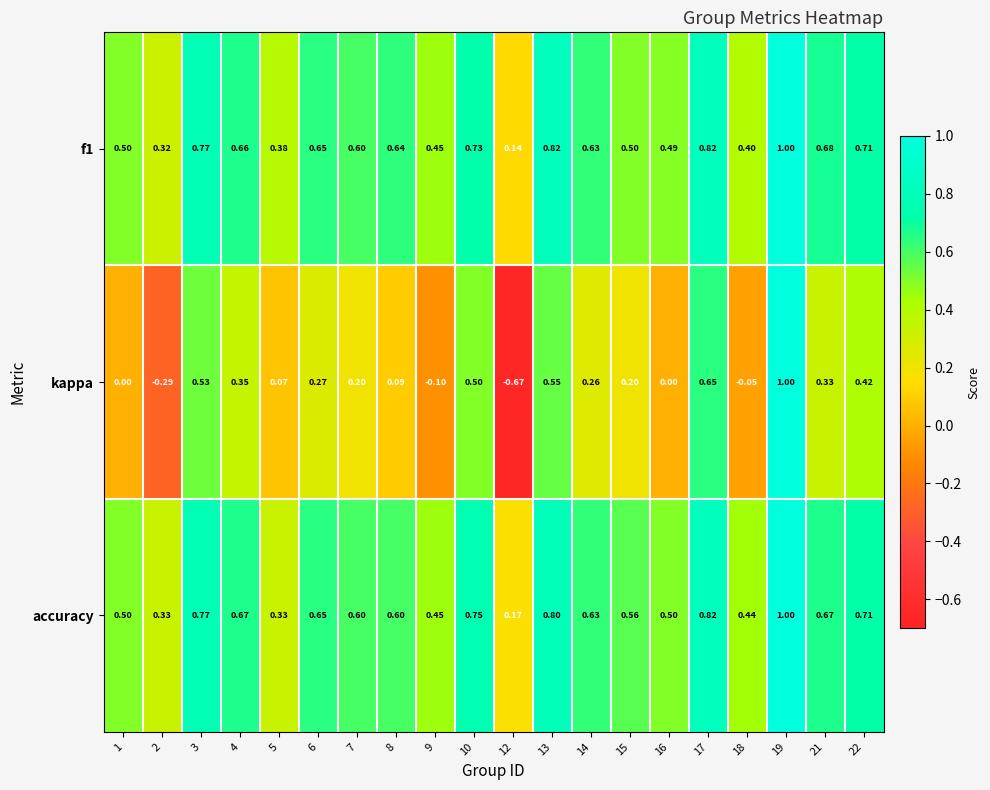

At which category is the sum across all series the highest?

19